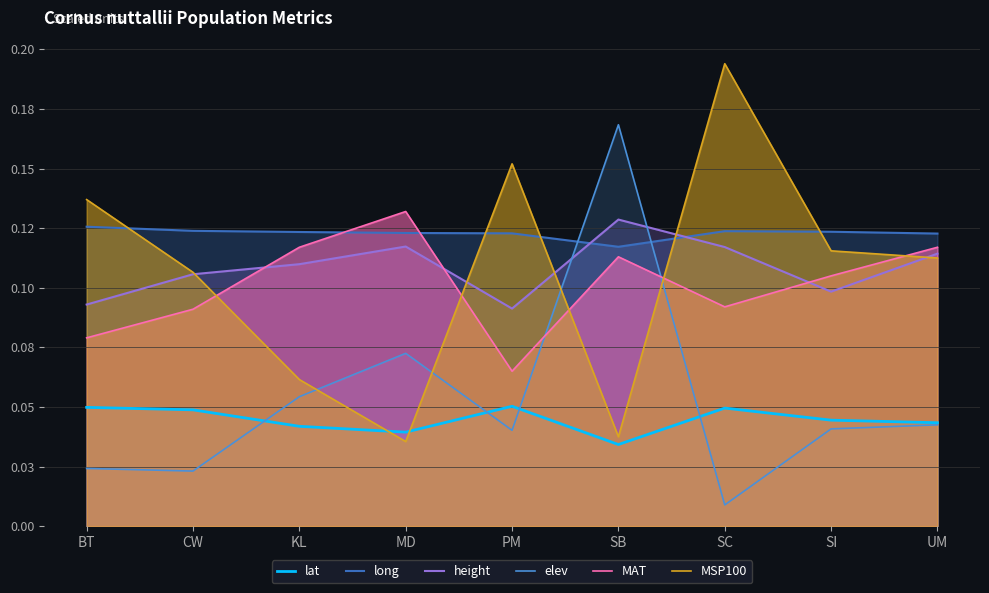

What position from the left is SI?

8